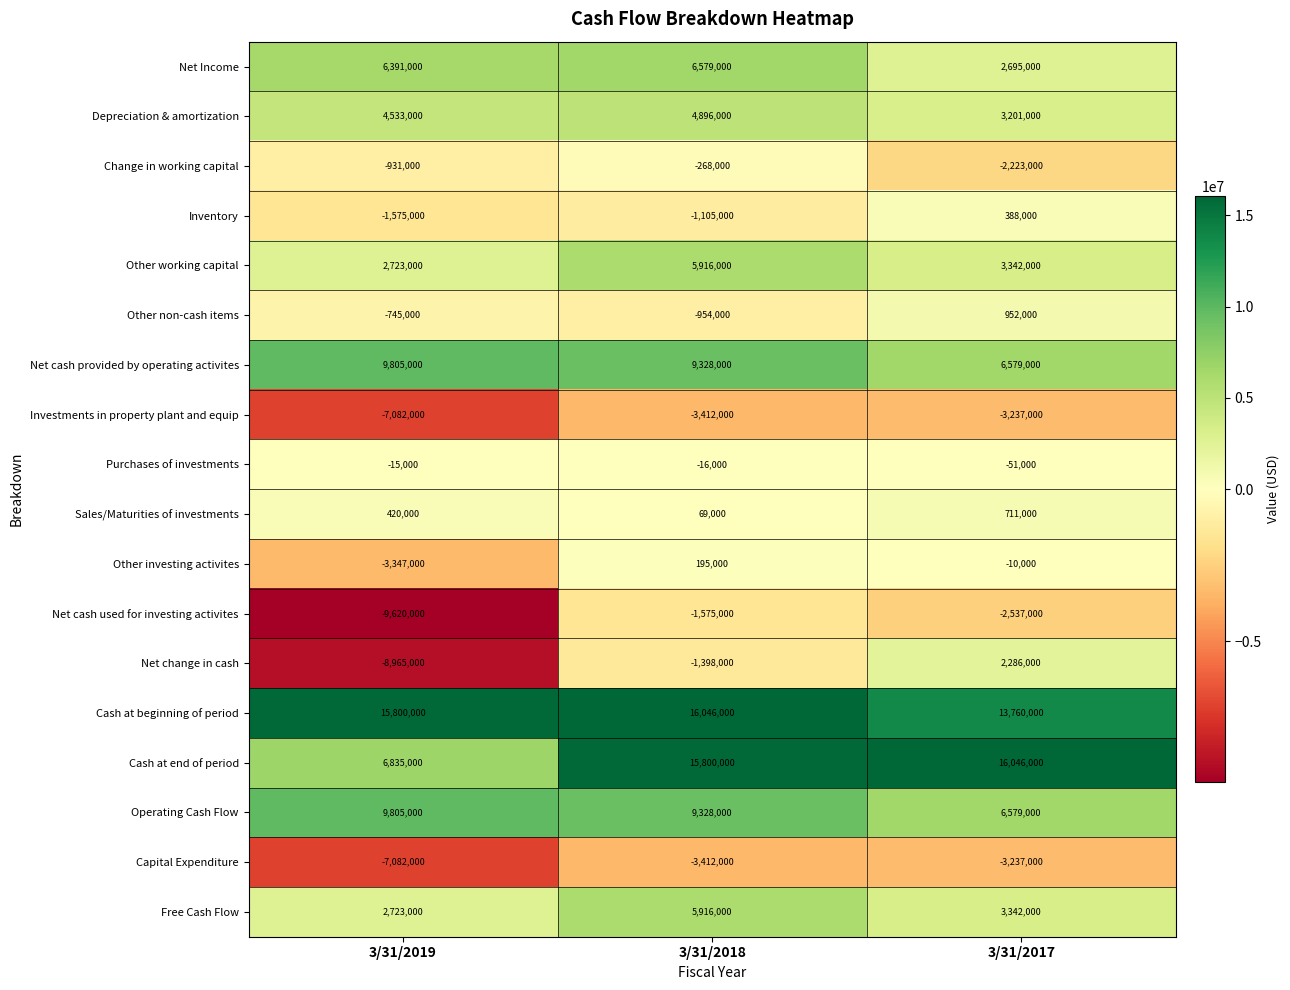

Which series changed the most between 3/31/2019 and 3/31/2017?

Net change in cash